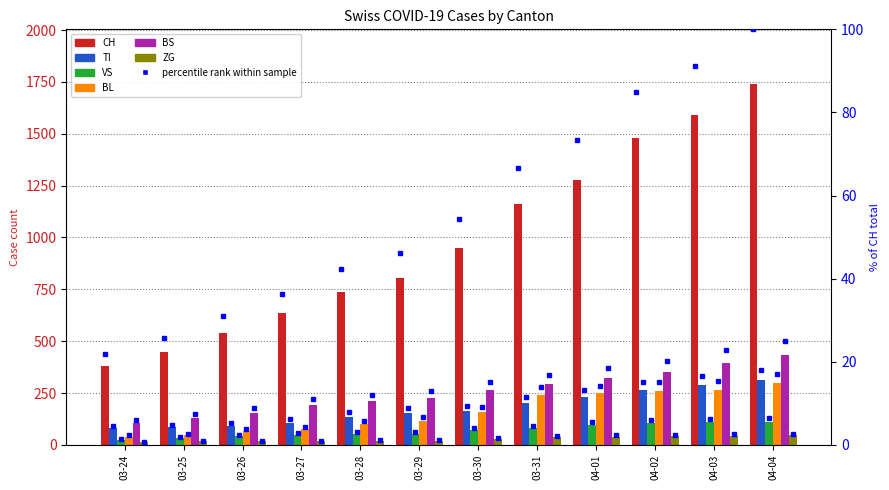

Is the value of ZG at 03-25 greater than the value of CH at 03-29?

No